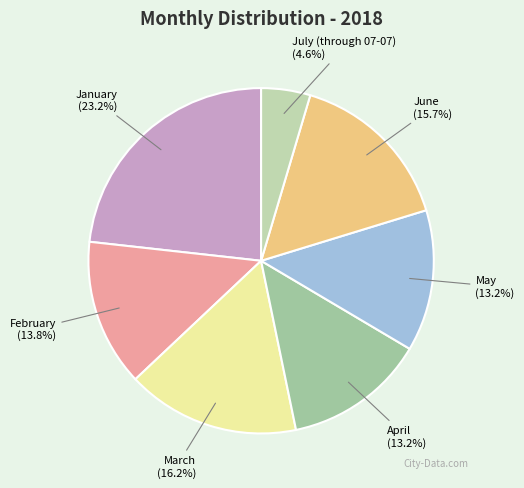

Which slice is the smallest?

July (through 07-07)